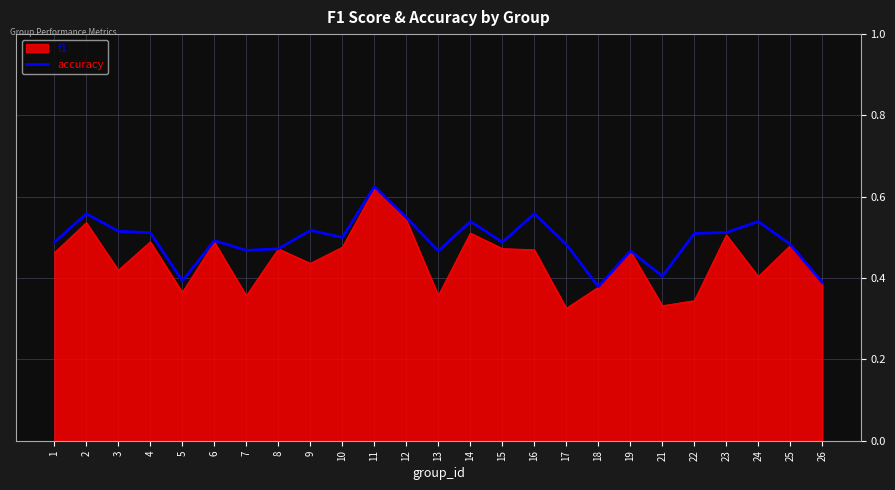

True or false: accuracy has a value of 0.7 at 16.

False